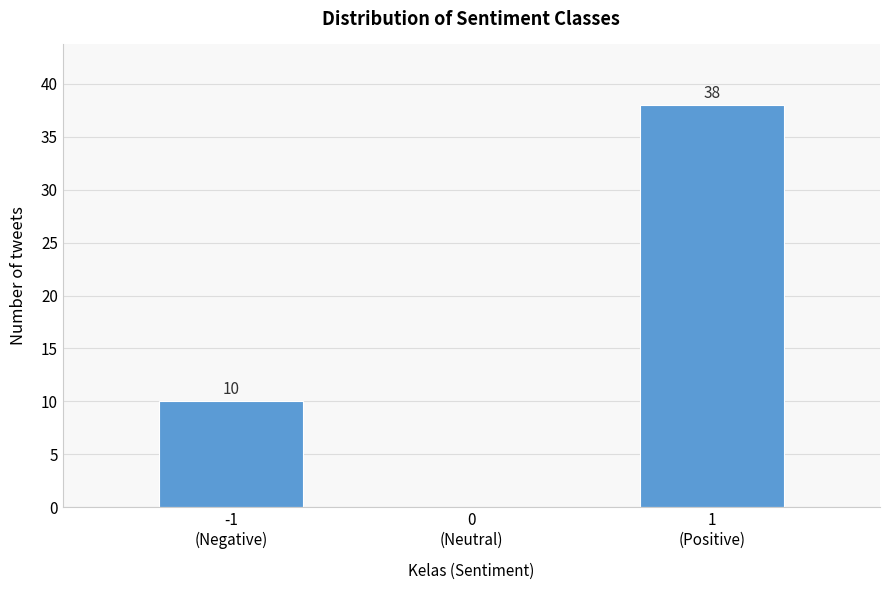

What is the sum of all values?

48